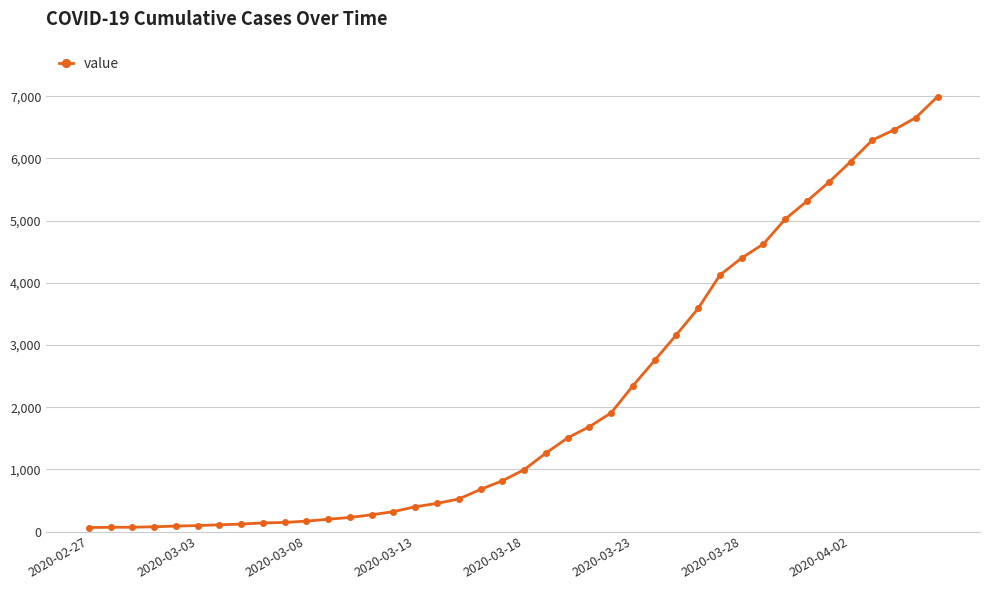

What is the average value?

2142